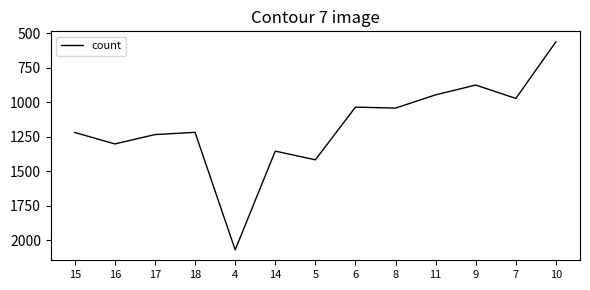

What is the difference between the values at 5 and 15?

198